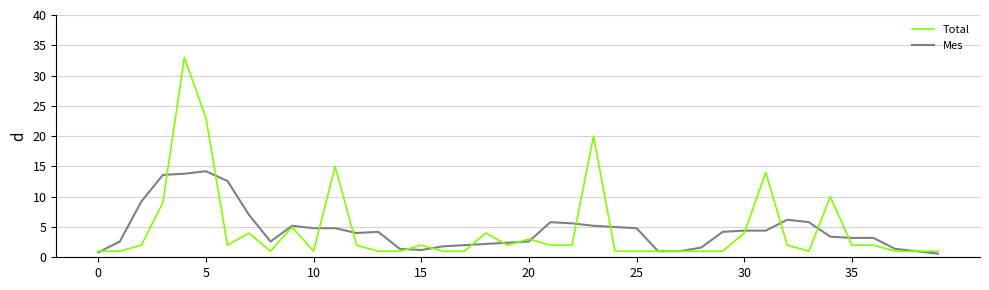

Which series has the widest spread of values?

Total